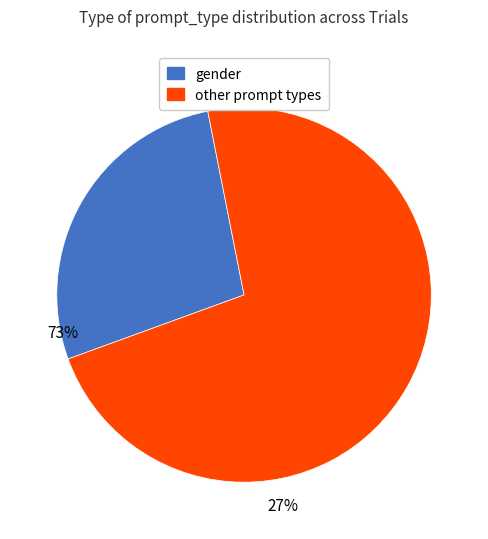

Is there any slice that represents more than half of the pie?

Yes